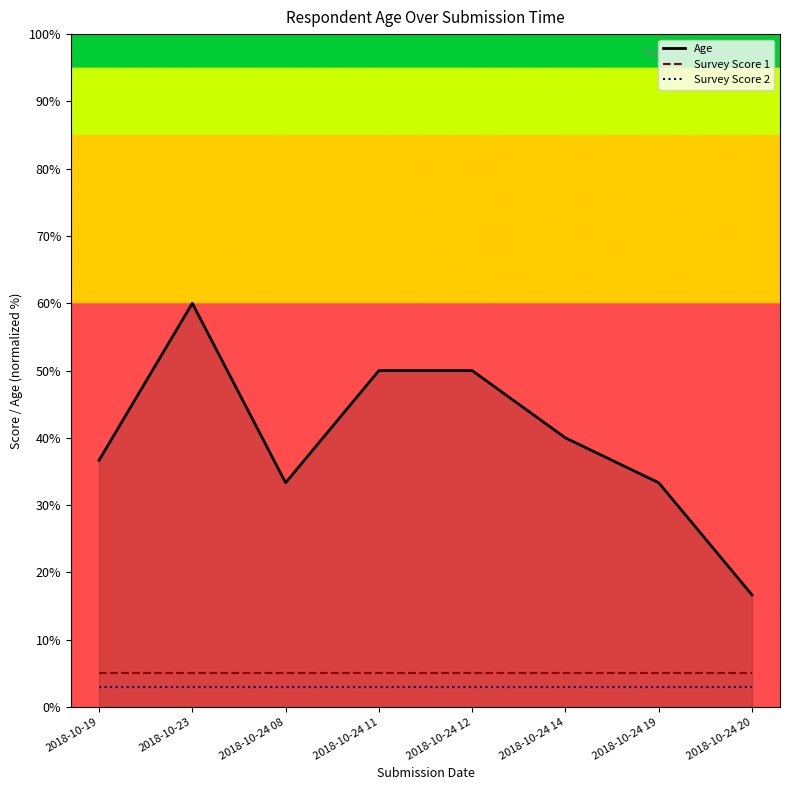

What is the label of the 2nd point from the left?

2018-10-23